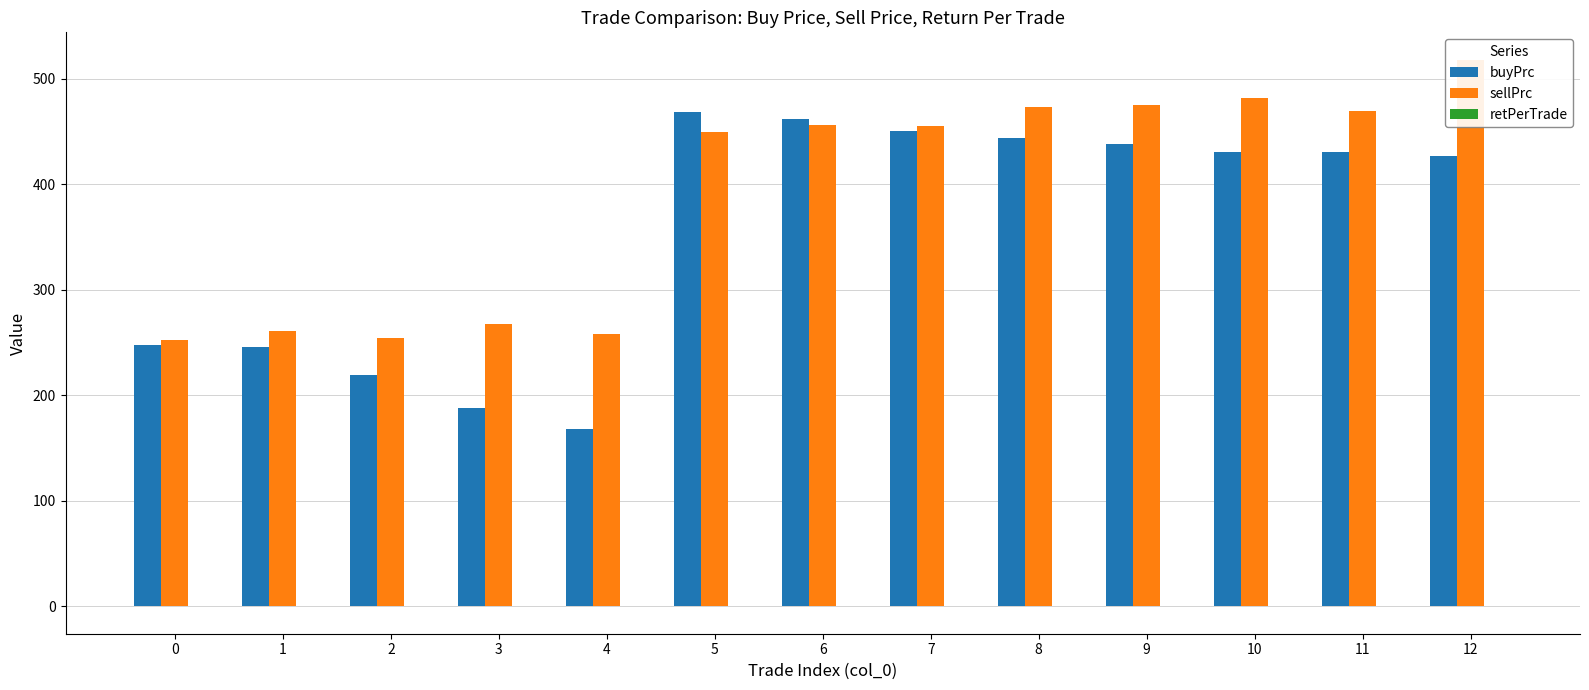

Rank the series by their maximum value, from lowest to highest.

retPerTrade, buyPrc, sellPrc